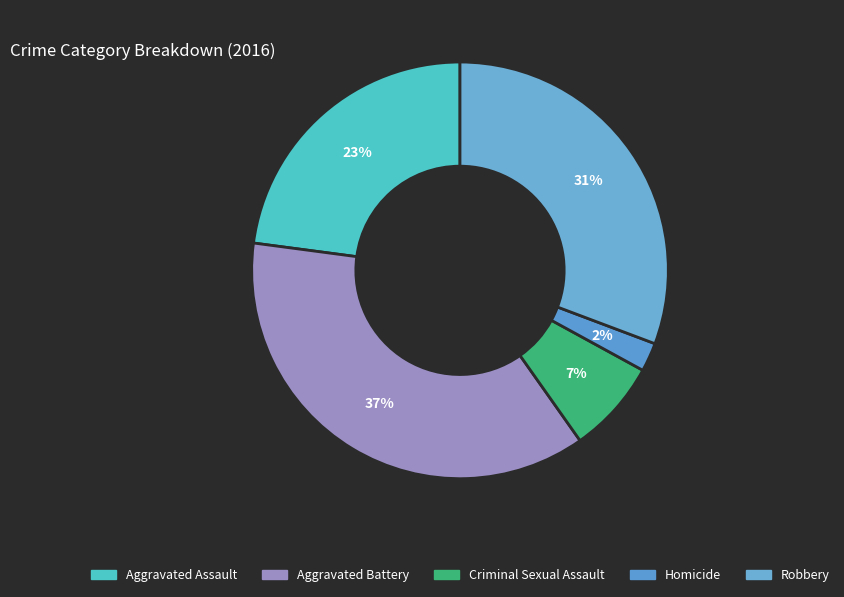

Count the number of slices in the pie.

5